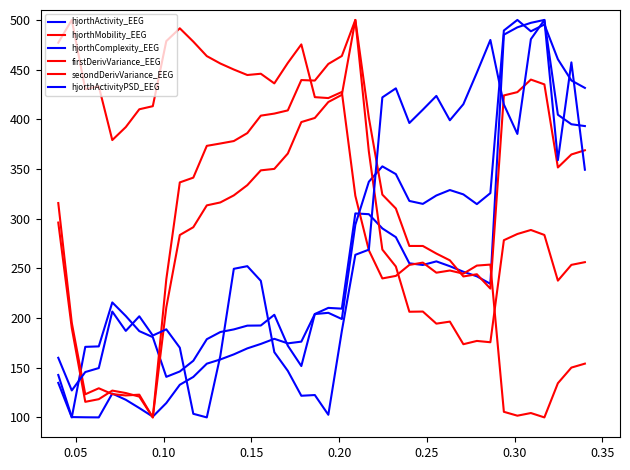

Count the number of categories in the chart.

40